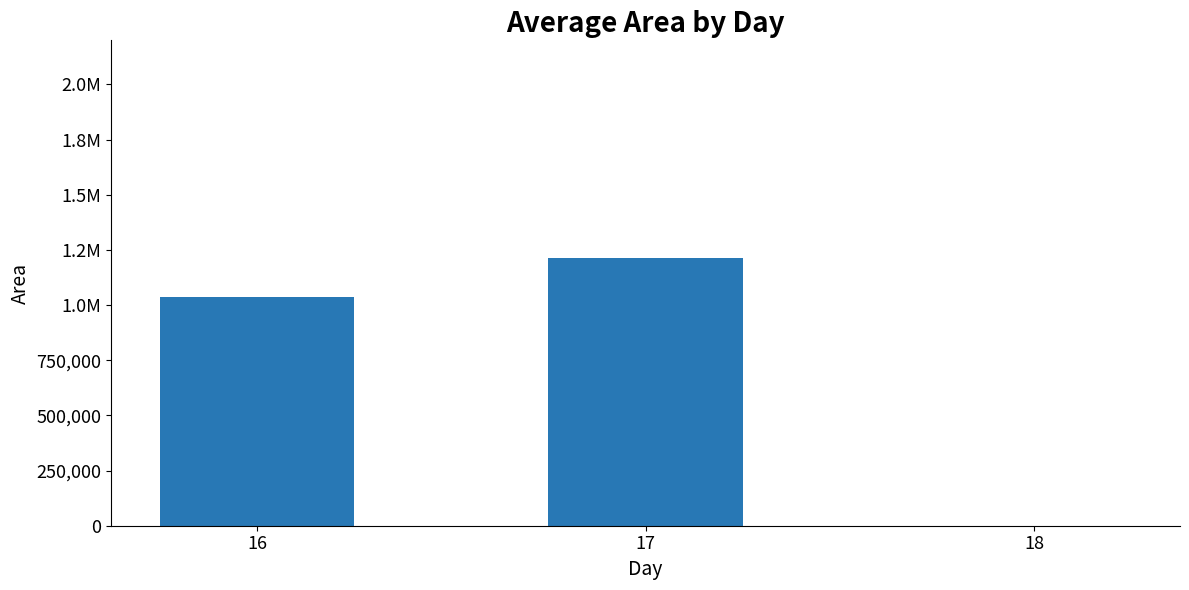

At which label does the data first exceed 1035833?

16